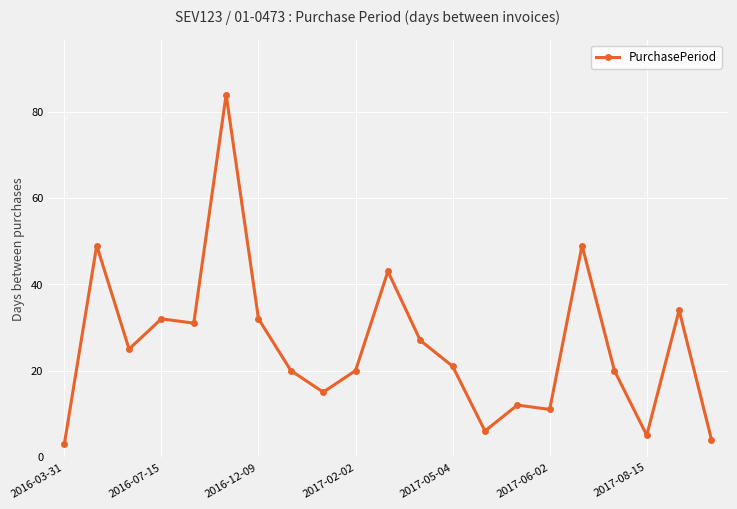

What is the sum of all values?

543